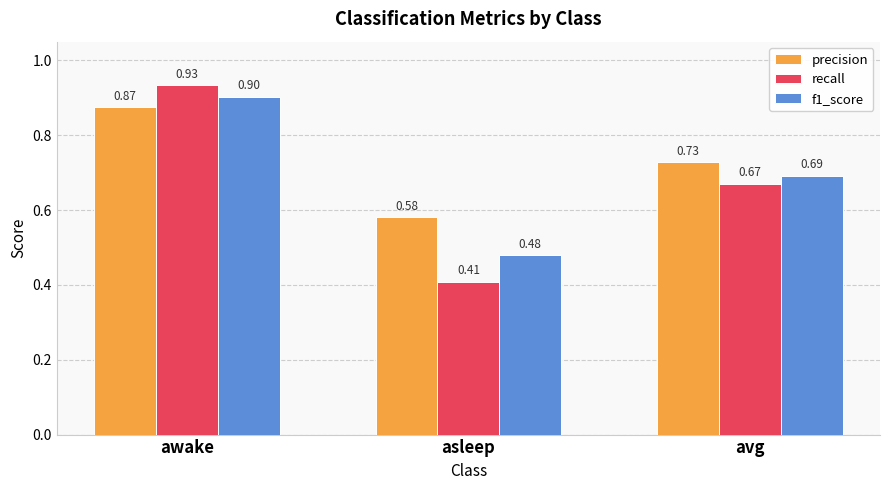

Which series has the widest spread of values?

recall